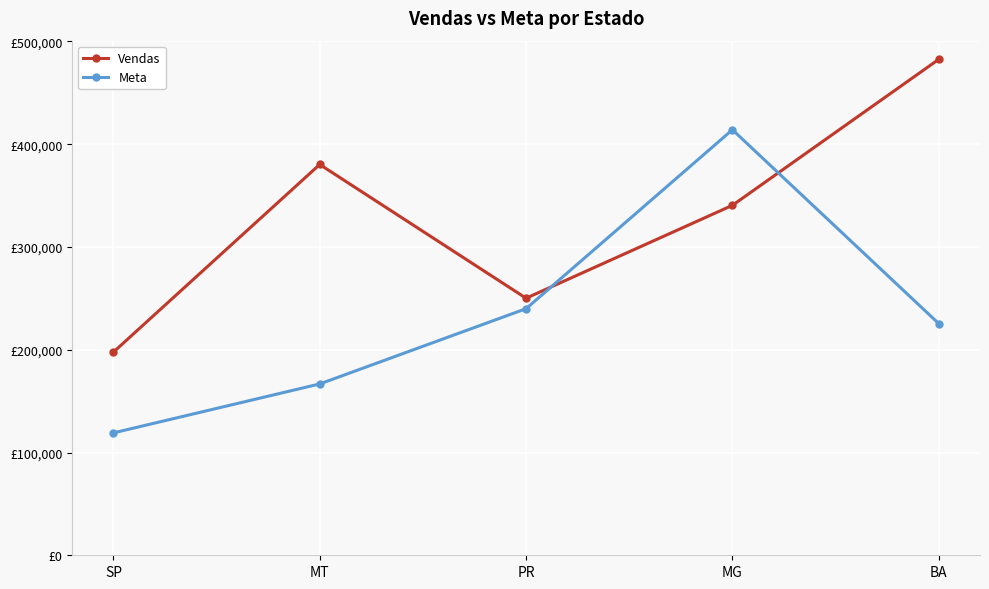

What is the difference between the maximum and second lowest values in the Meta series?

247332